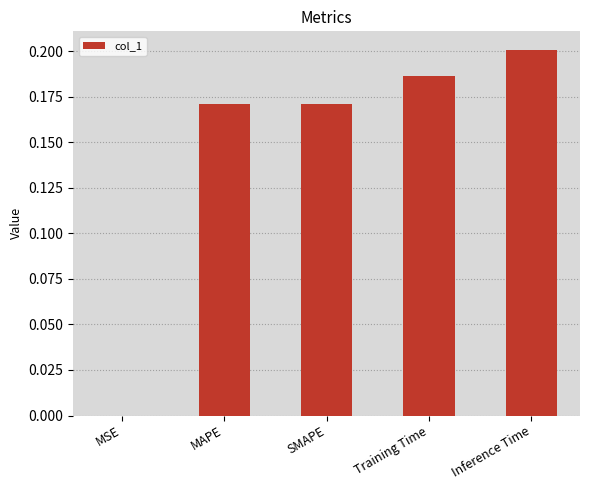

What is the average value?

0.1